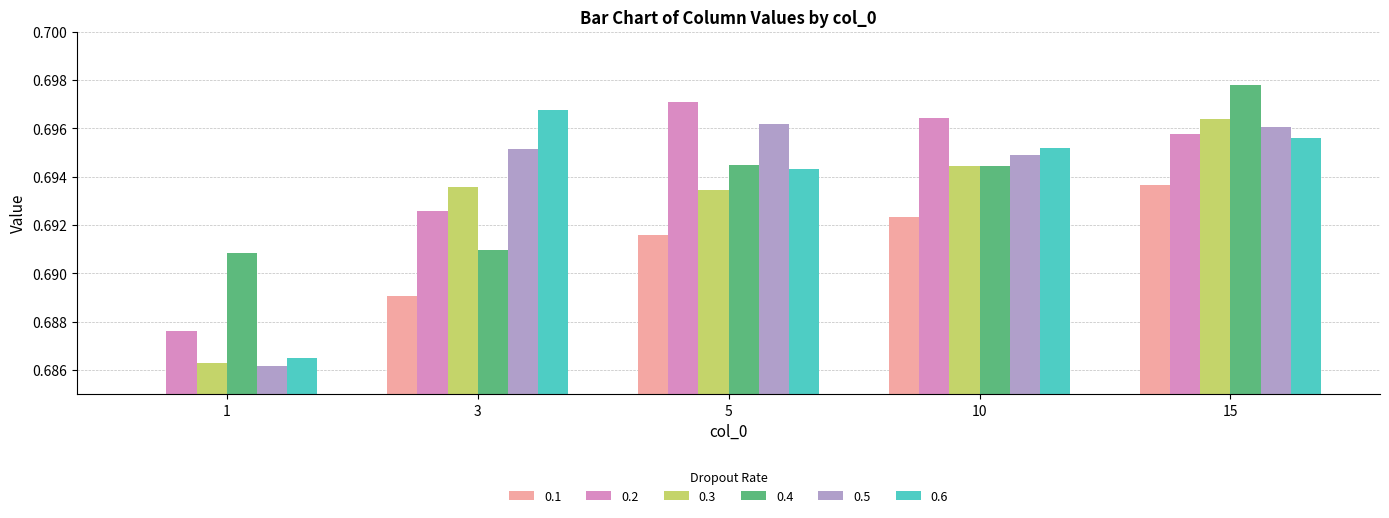

Are the bars grouped side by side (vs. stacked)?

Yes